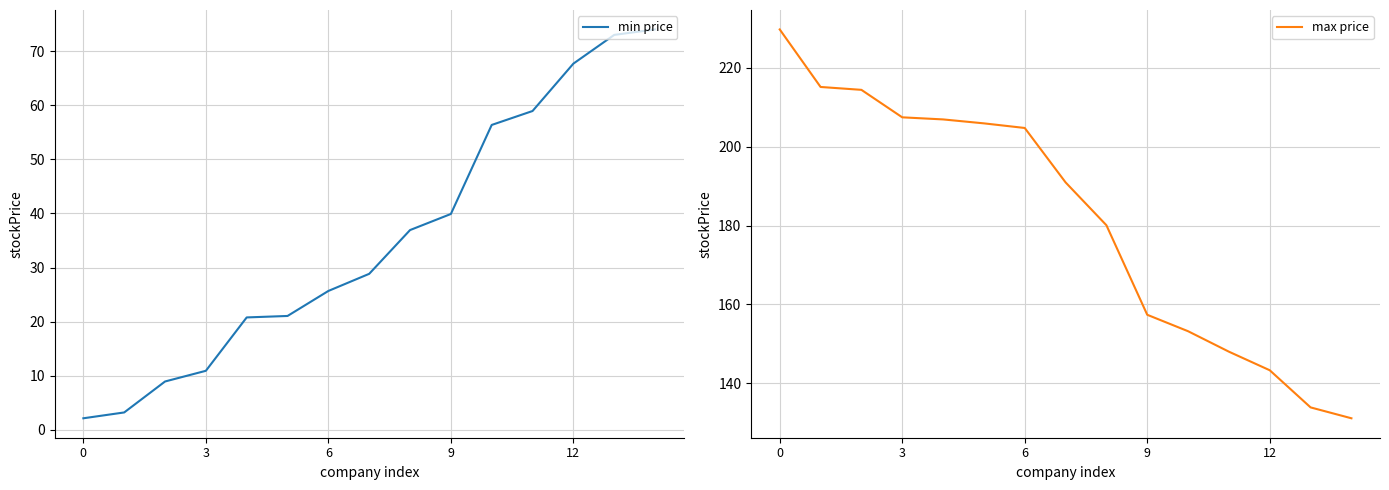

Between 9 and 14, which is larger?

14